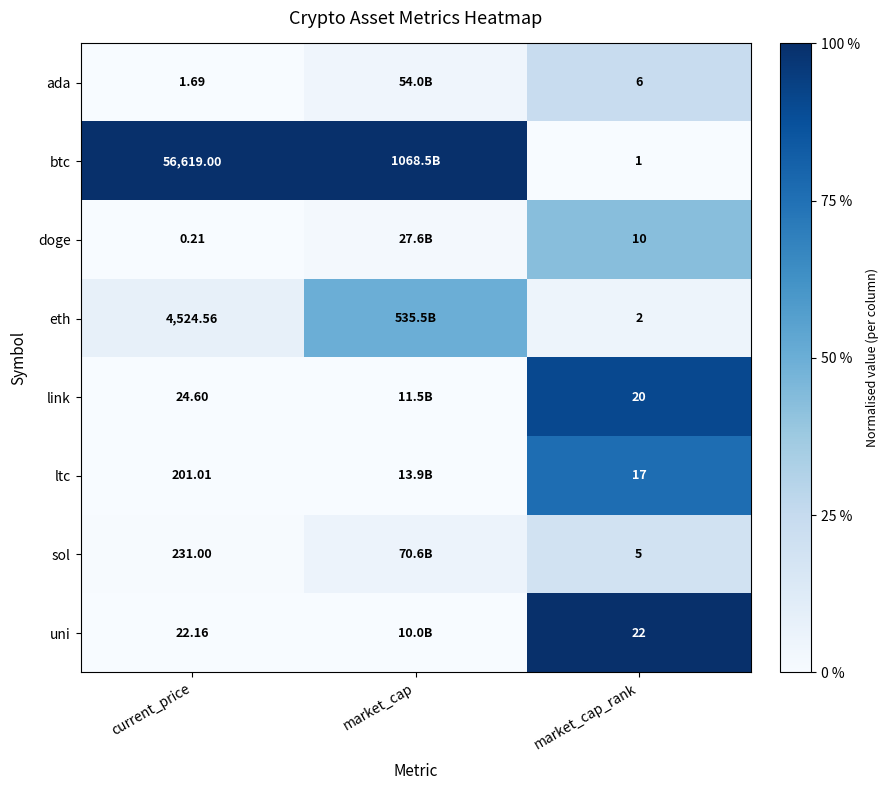

Is the value of uni at market_cap_rank greater than the value of eth at current_price?

No